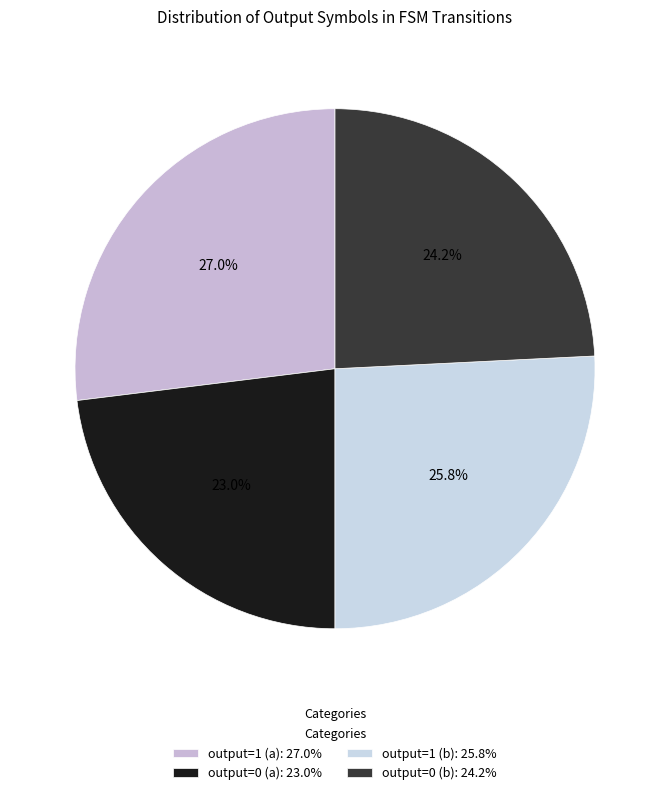

To the nearest percent, what portion does output=0 (b) represent?

24%